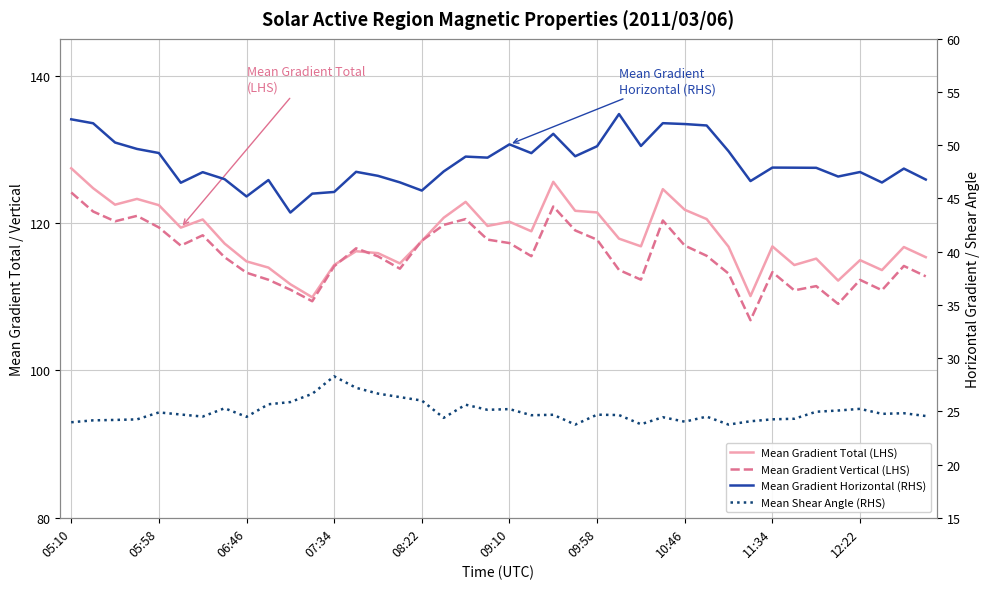

What is the sum of all Mean Gradient Vertical (LHS) values?

4623.8